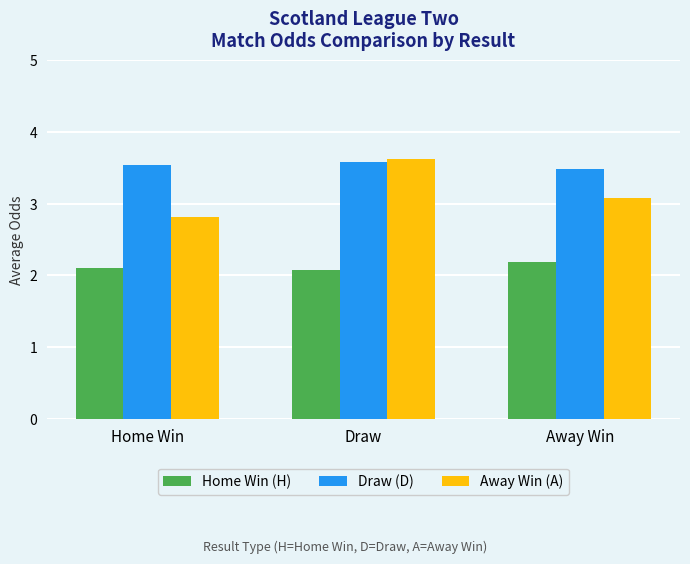

At Home Win, list the series in order from smallest to largest.

Home Win (H), Away Win (A), Draw (D)